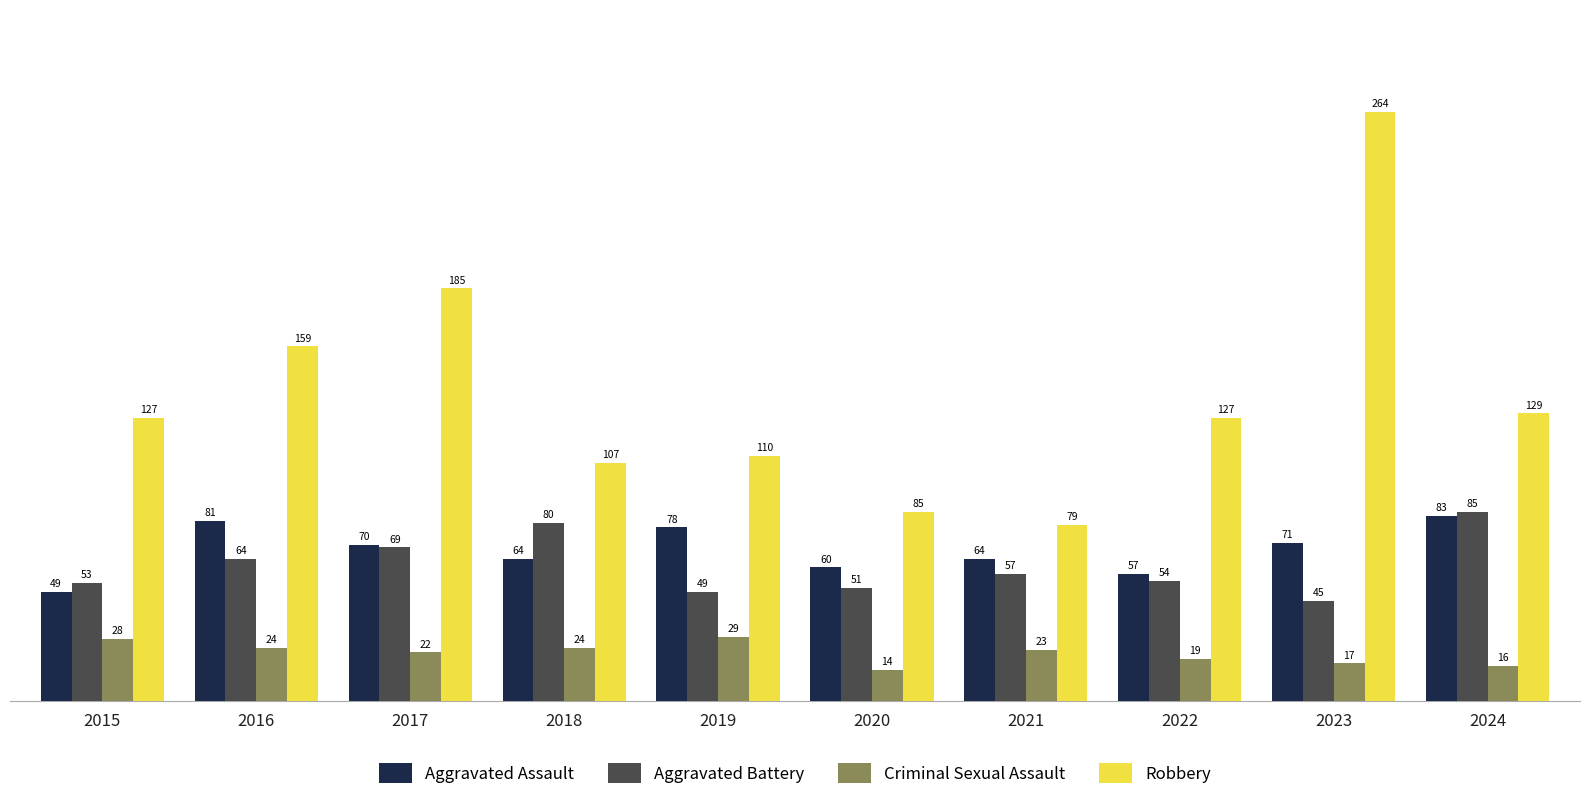

Reading right to left, list all the values displayed in this chart.

Aggravated Assault: 2024=83	2023=71	2022=57	2021=64	2020=60	2019=78	2018=64	2017=70	2016=81	2015=49
Aggravated Battery: 2024=85	2023=45	2022=54	2021=57	2020=51	2019=49	2018=80	2017=69	2016=64	2015=53
Criminal Sexual Assault: 2024=16	2023=17	2022=19	2021=23	2020=14	2019=29	2018=24	2017=22	2016=24	2015=28
Robbery: 2024=129	2023=264	2022=127	2021=79	2020=85	2019=110	2018=107	2017=185	2016=159	2015=127